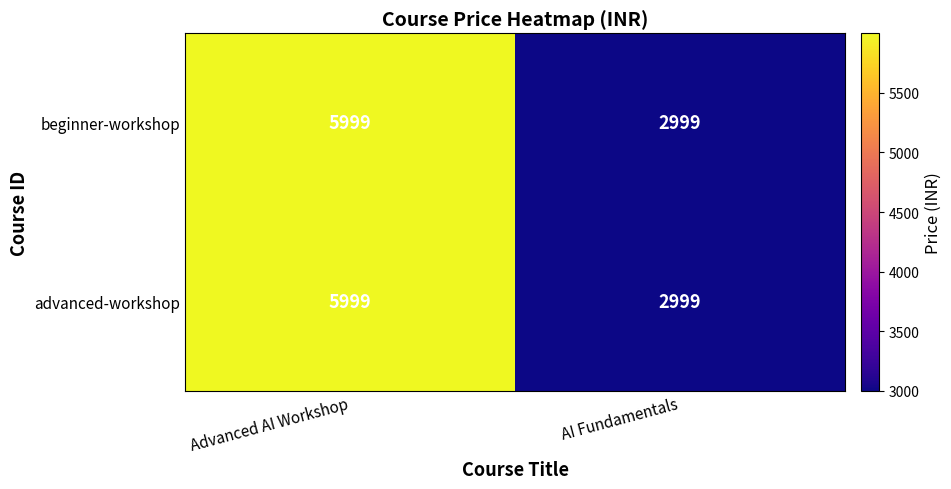

Reading left to right, transcribe all the data shown in this chart.

beginner-workshop: 5999	2999
advanced-workshop: 5999	2999